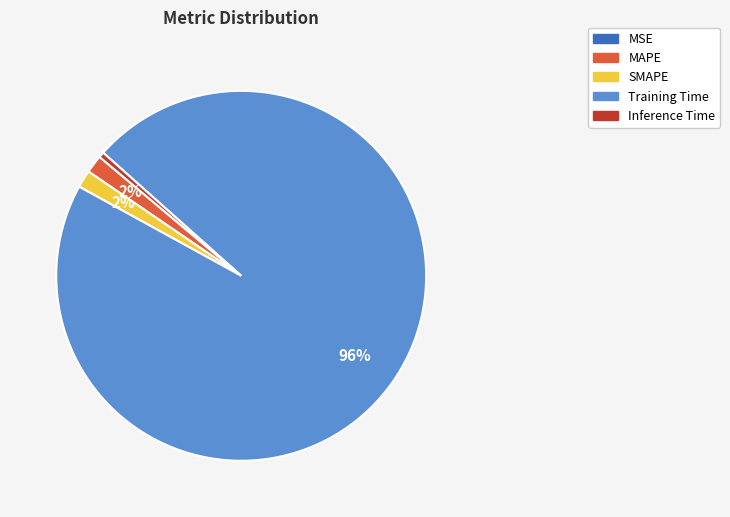

The Training Time slice represents 90% of the pie. True or false?

False